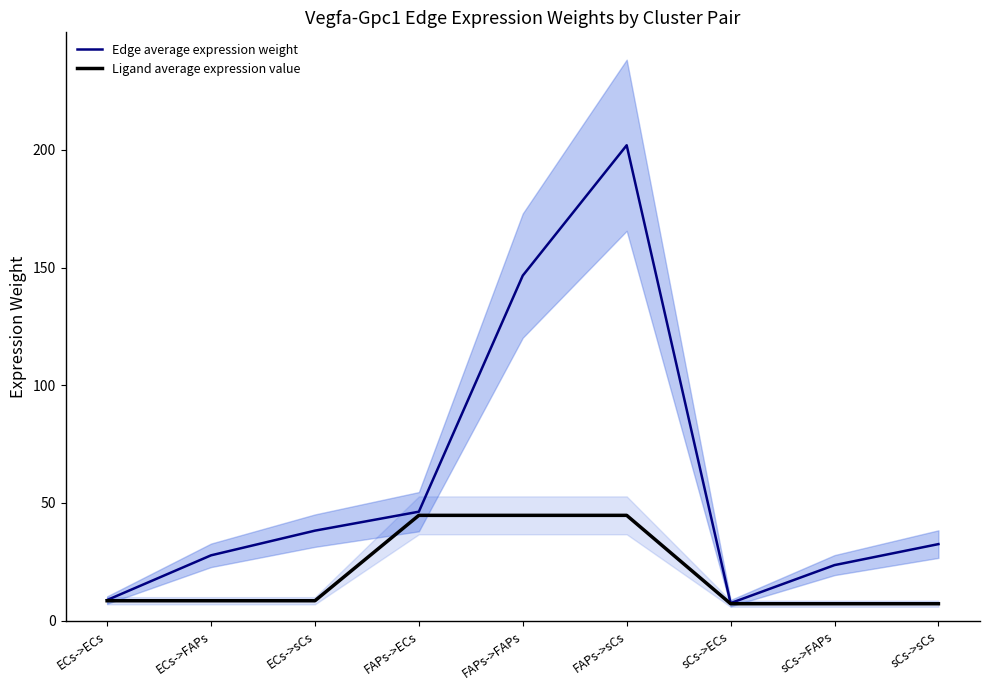

What is the average value of the Edge average expression weight series?

59.3